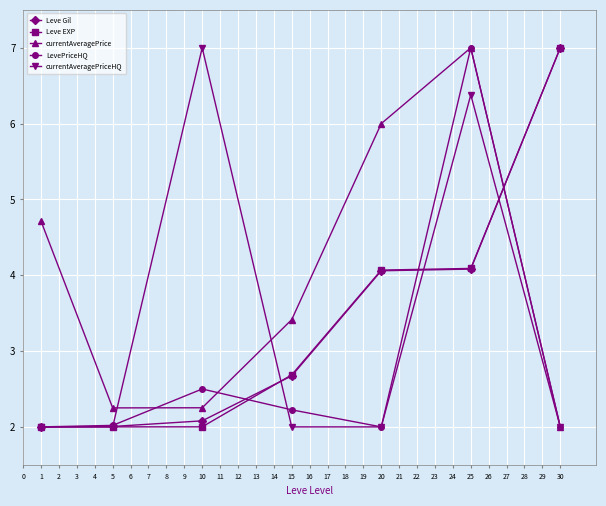

Does the chart have visible grid lines?

Yes